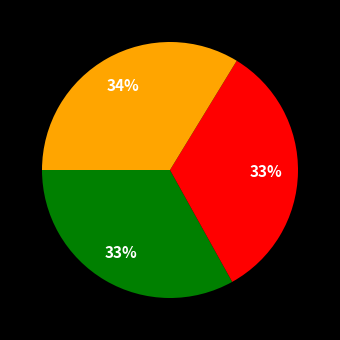

To the nearest percent, what is the difference between the largest and smallest slice percentages?

1%